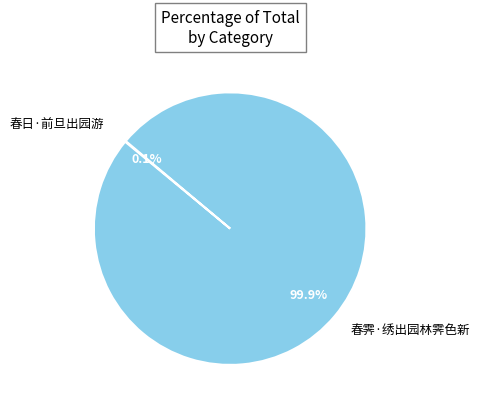

To the nearest percent, what percentage of the pie is 春霁·绣出园林霁色新?

100%